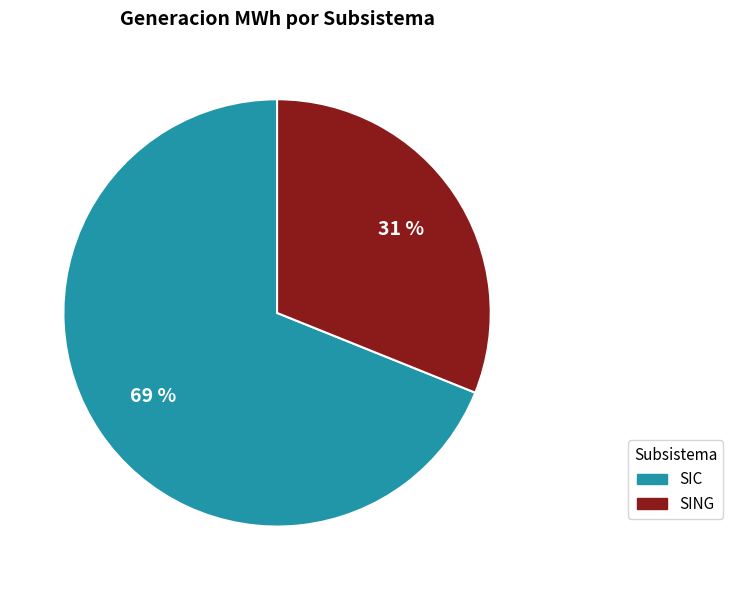

Which category has the biggest portion of the pie?

SIC